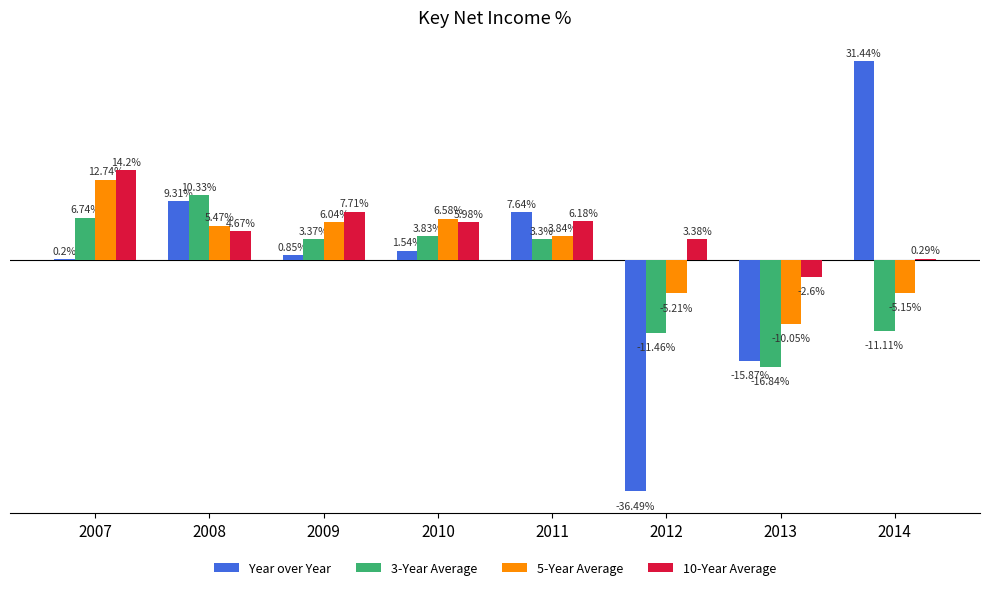

Which series changed the most between 2009 and 2010?

10-Year Average